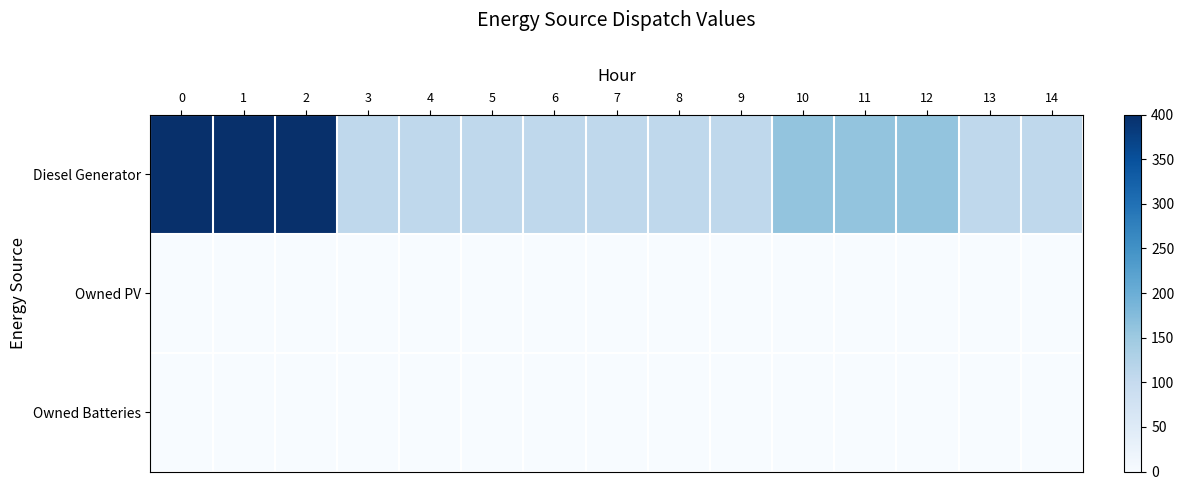

Count the number of data series in this chart.

3